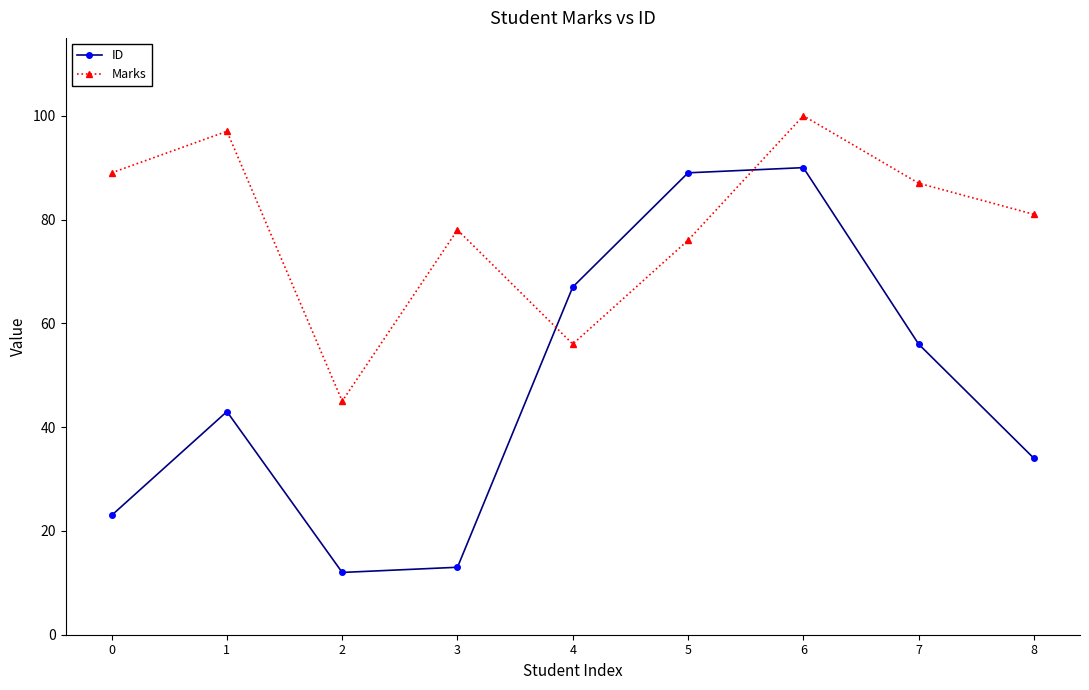

After their last crossing, which series has the higher values: Marks or ID?

Marks